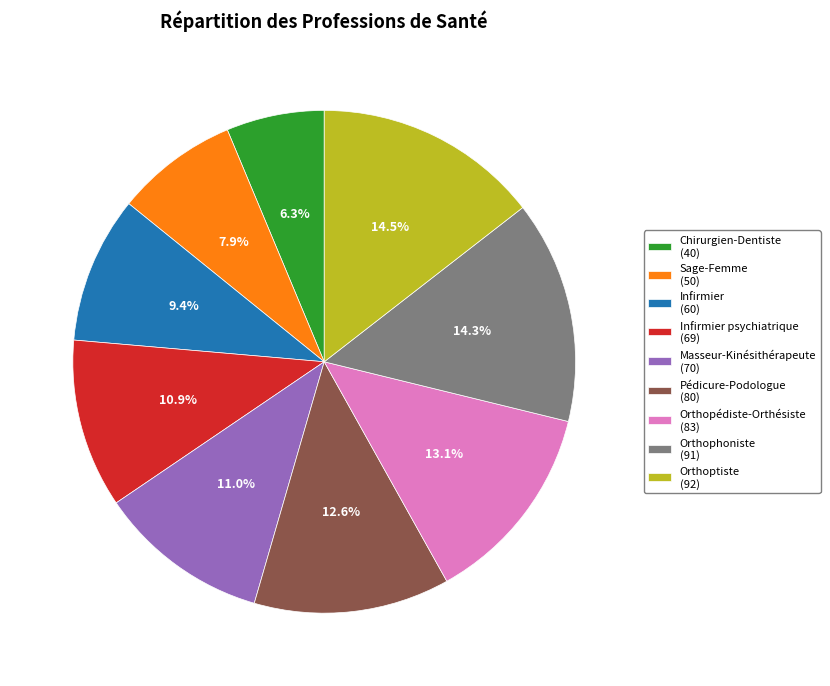

Approximately how many times larger is the value at Sage-Femme (50) compared to Pédicure-Podologue (80)?

0.6